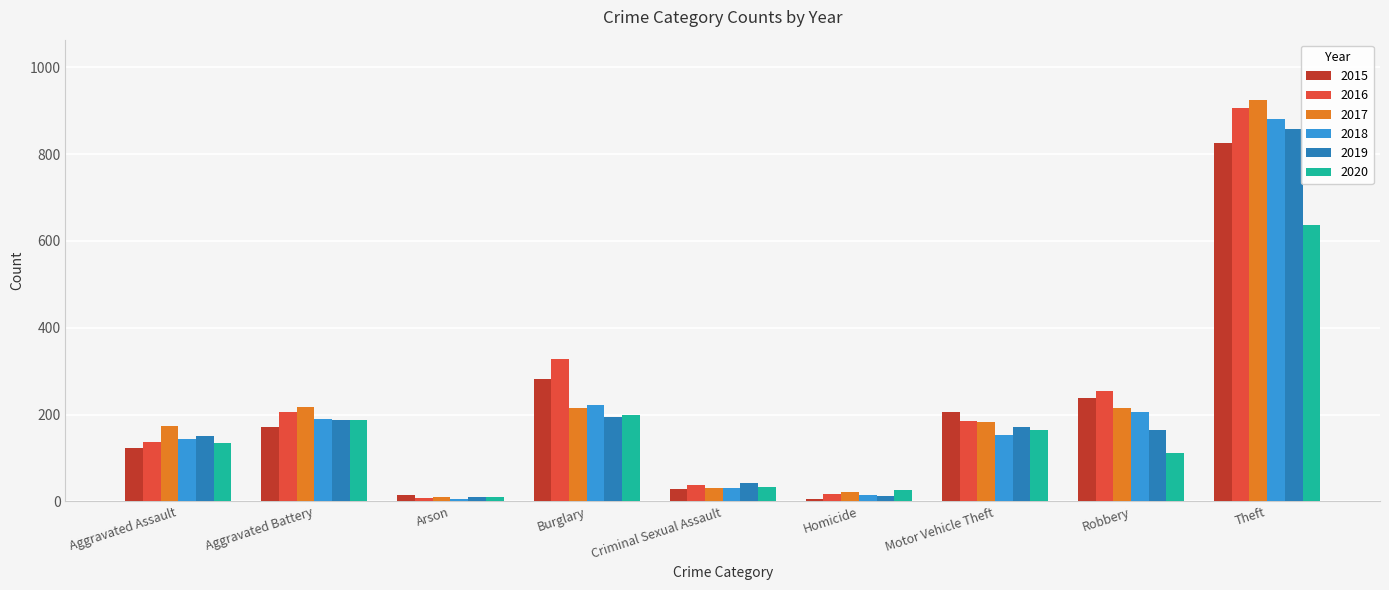

What is the sum of all 2016 values?

2078